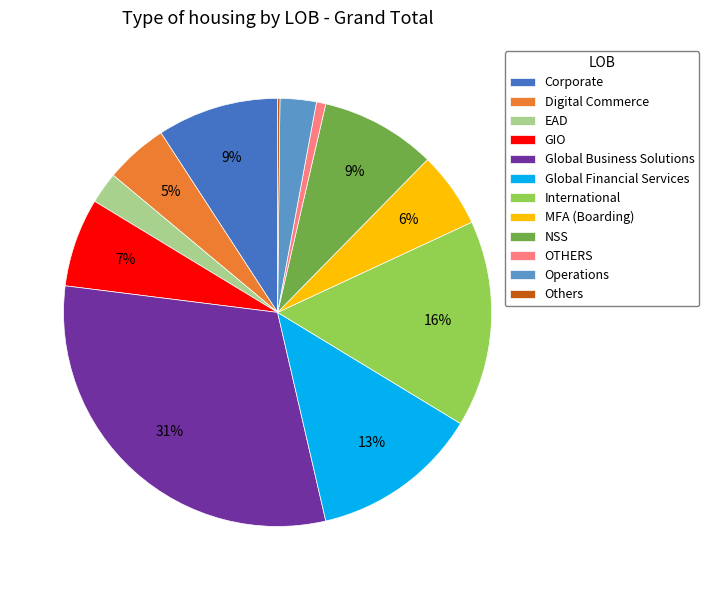

The Operations slice represents 3% of the pie. True or false?

True